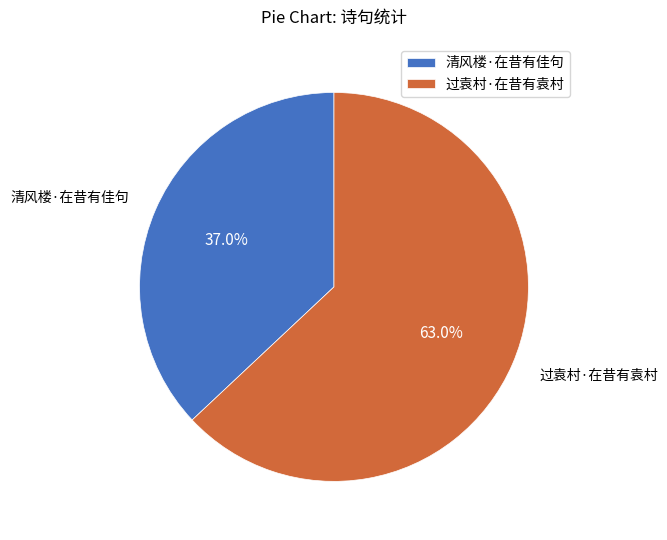

Rank the categories by value from lowest to highest.

清风楼·在昔有佳句, 过袁村·在昔有袁村